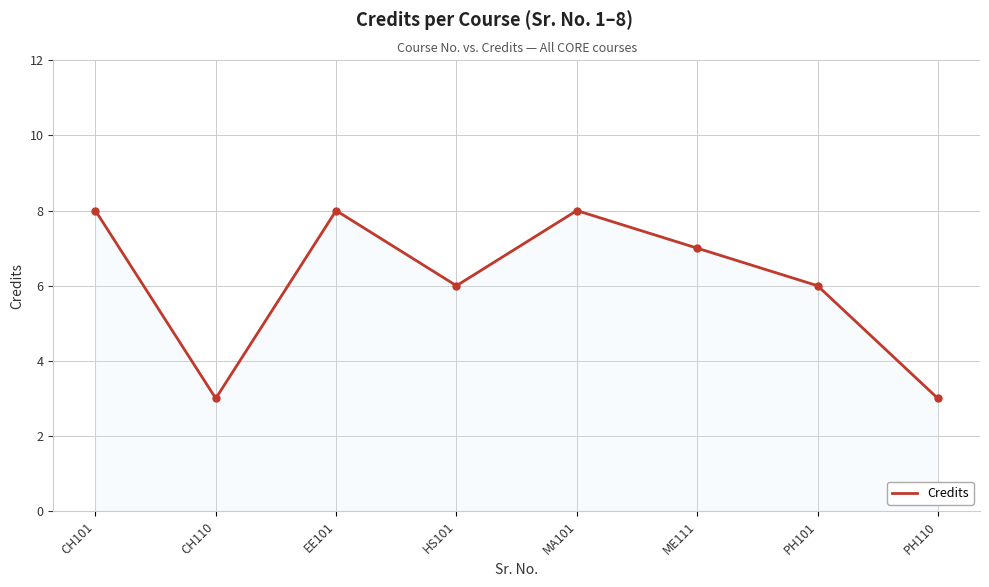

How many values are below 7?

4